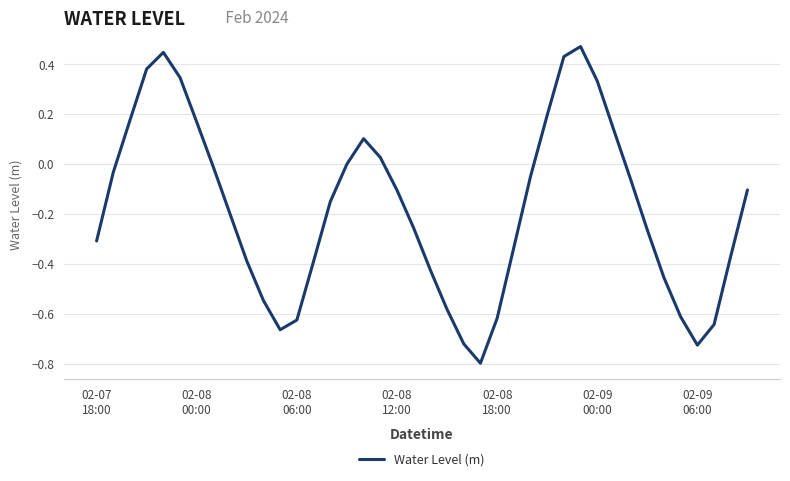

What is the minimum value shown in the chart?

-0.8